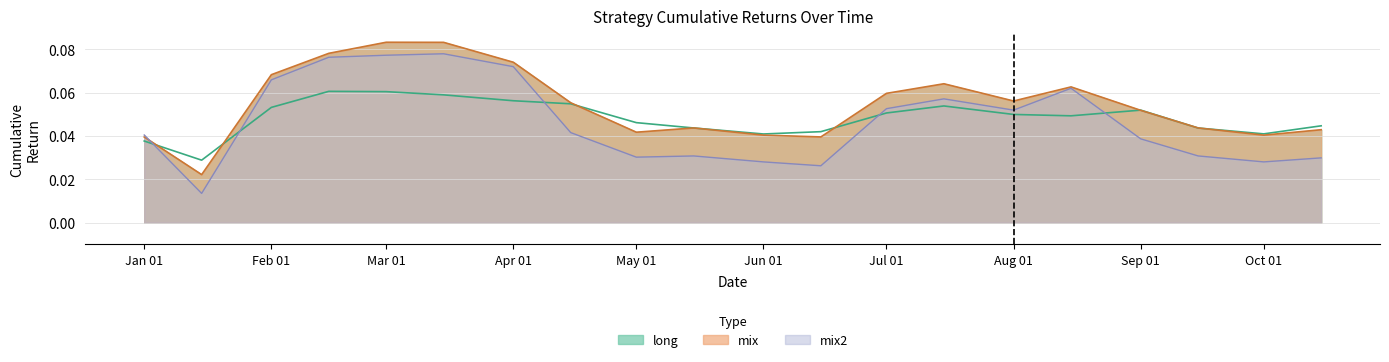

Rank the series by their average value, from lowest to highest.

mix2, long, mix